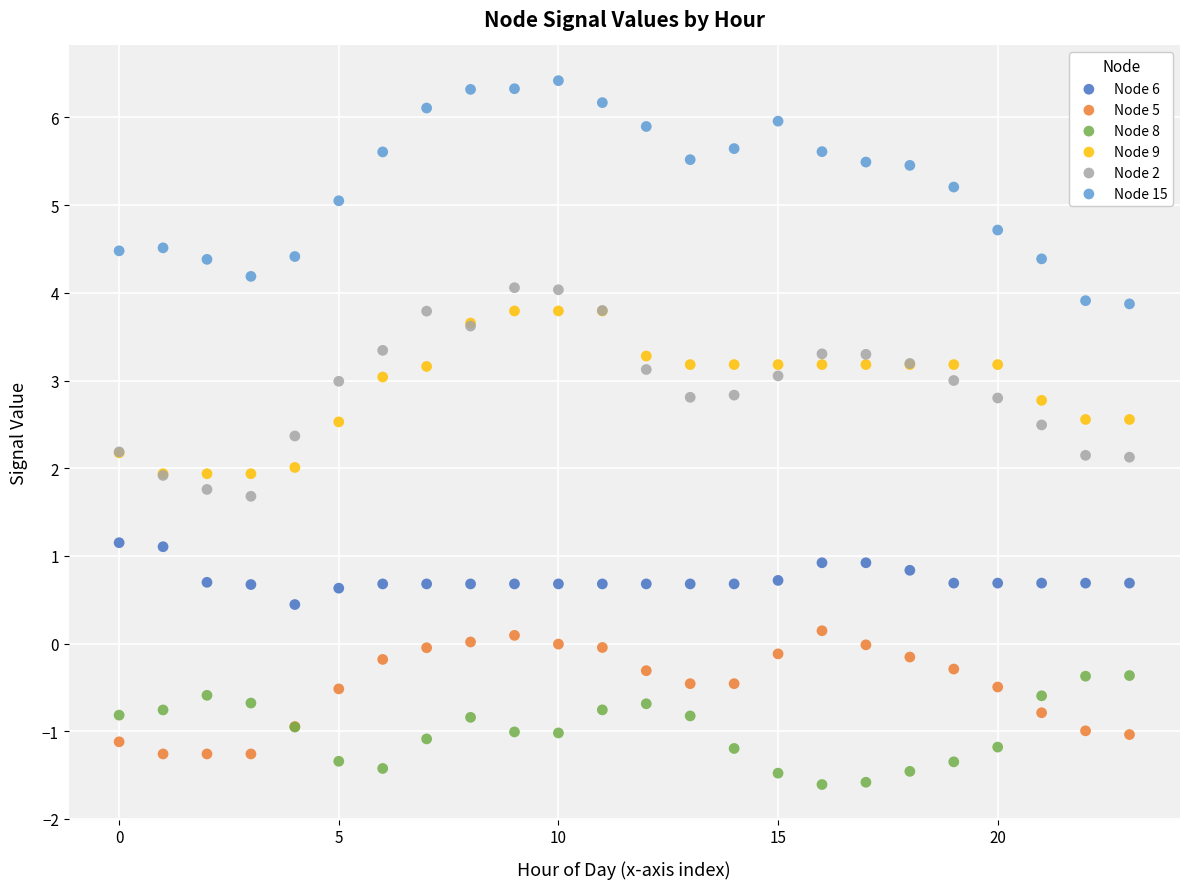

Which series has the widest spread of Y values?

Node 15